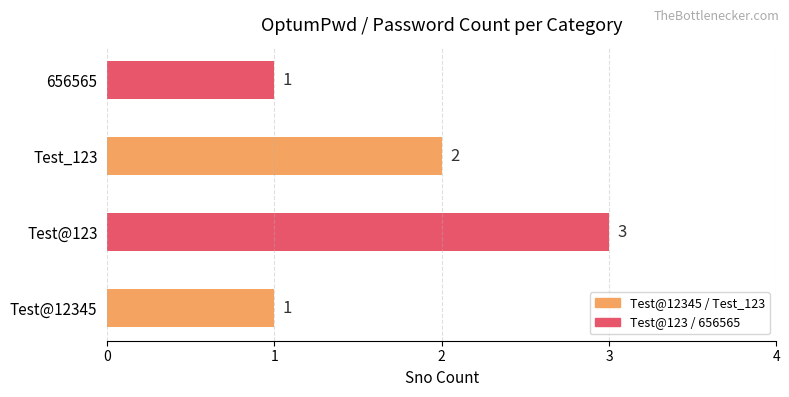

Where is the data nearest to the value 2?

Test_123